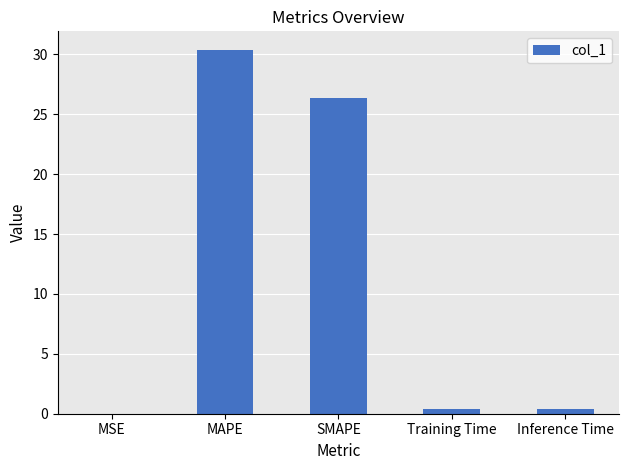

What is the difference between the values at SMAPE and MAPE?

4.0